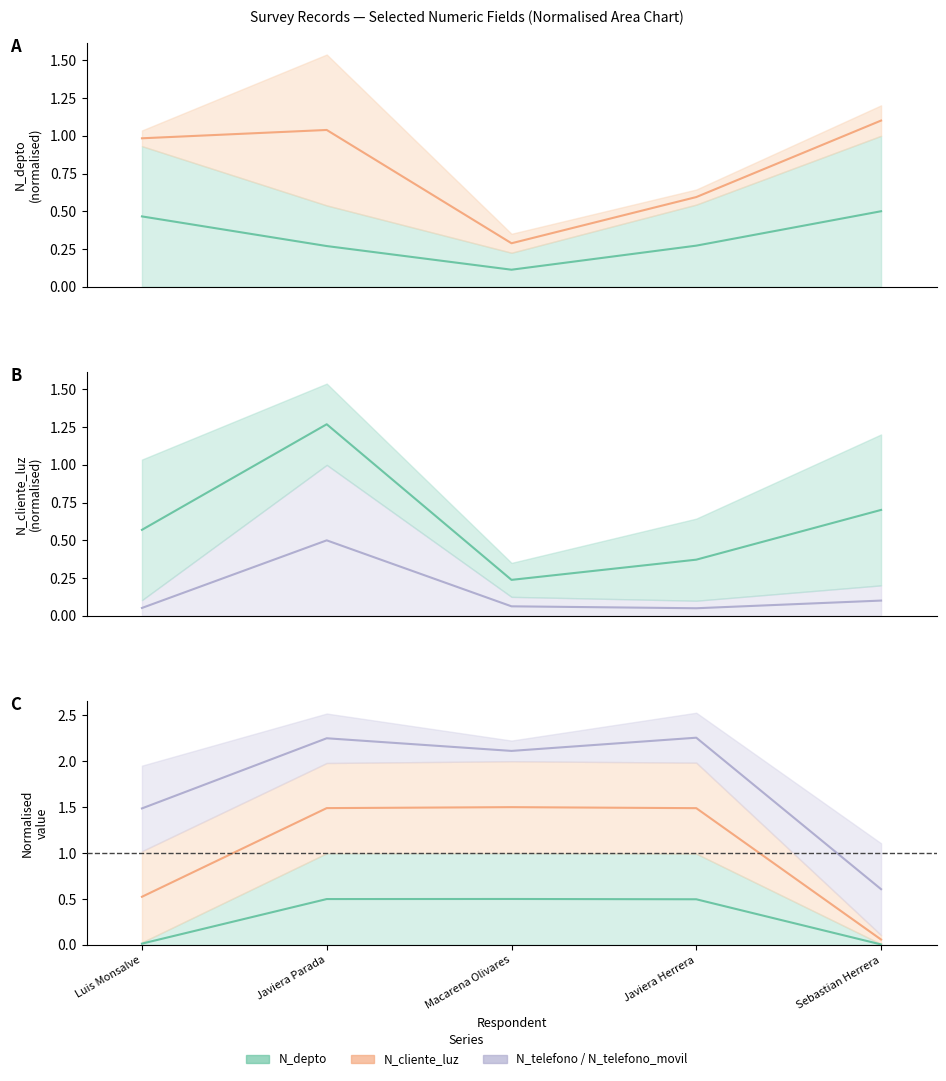

True or false: N_depto (mid) and N_cliente_luz (mid) cross at least once.

False